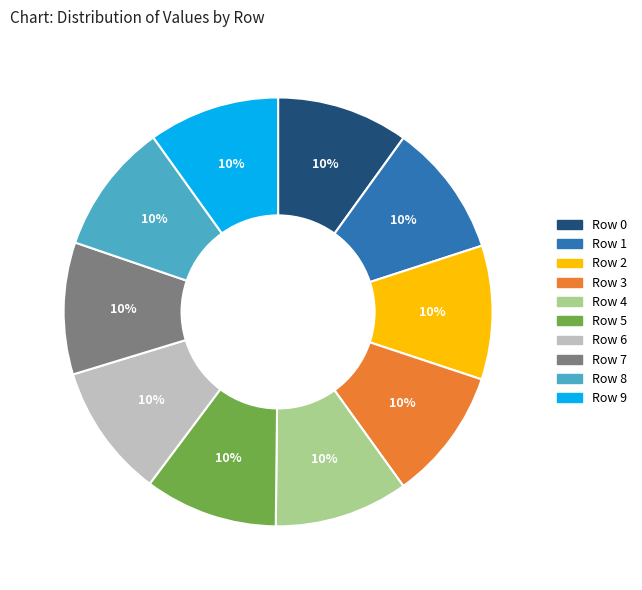

How many slices are in this pie chart?

10